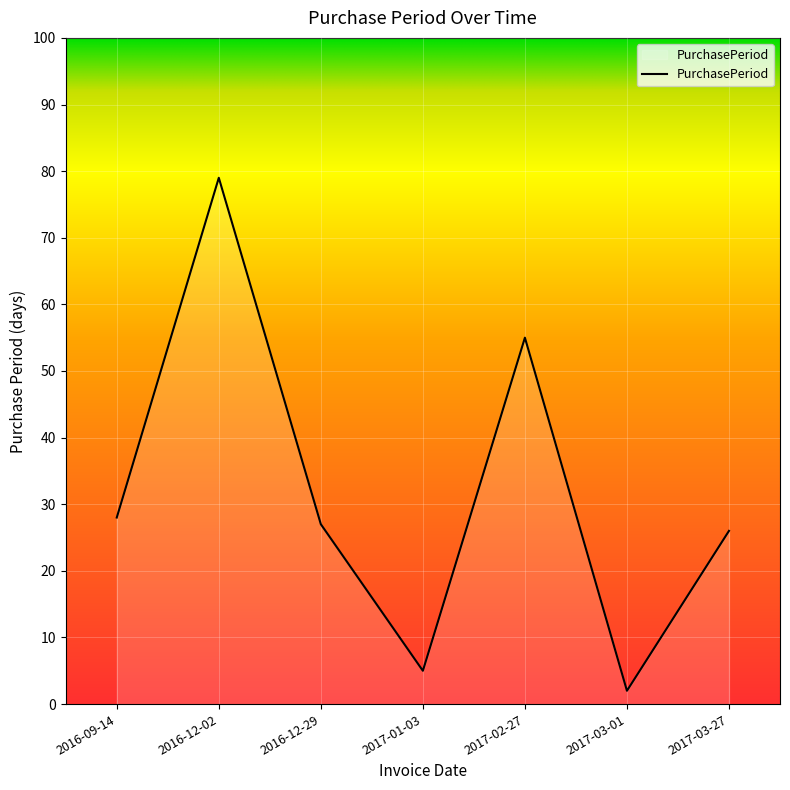

What position from the left is 2017-03-01?

6